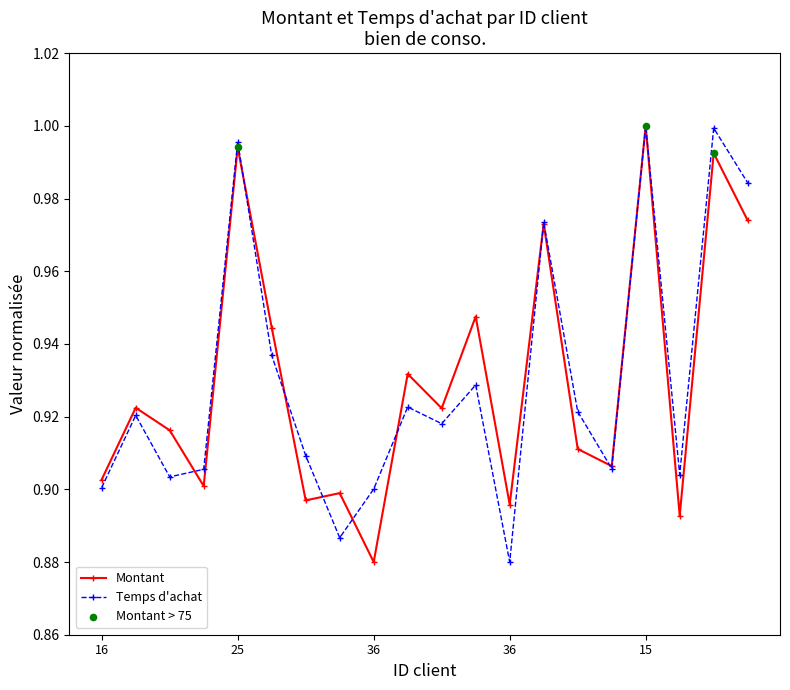

At how many categories does at least one series exceed 0?

20